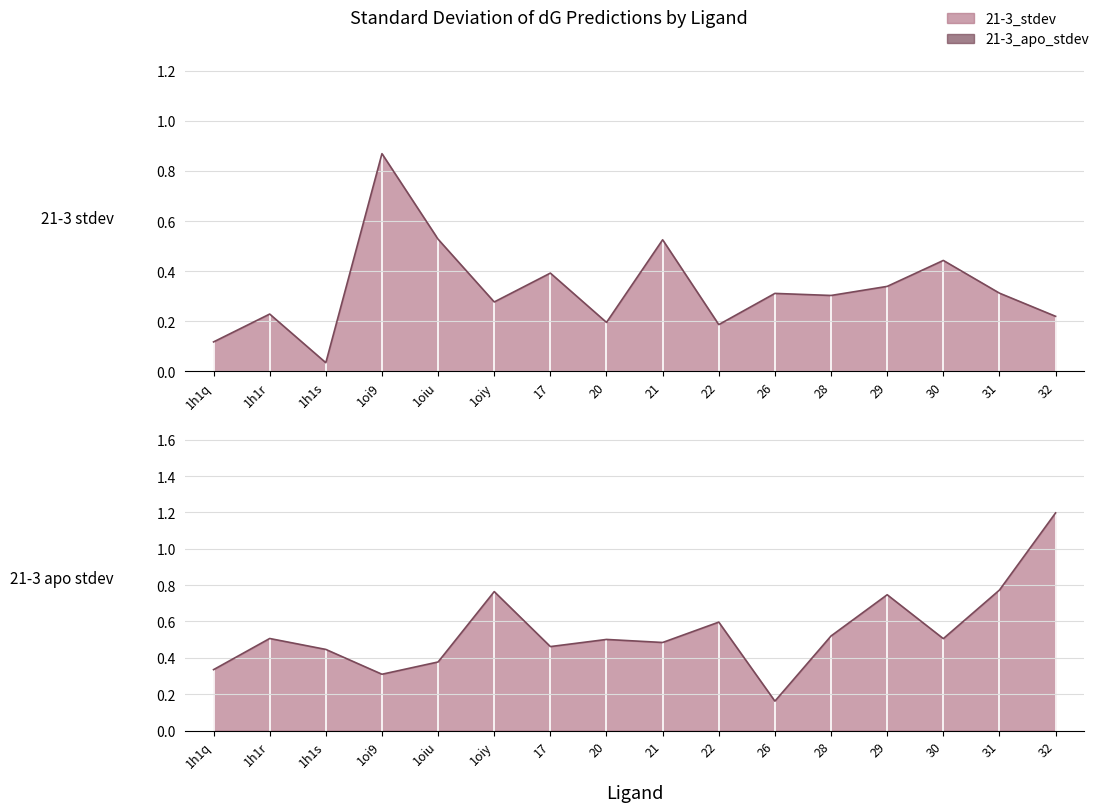

In 21-3_stdev, how many points are higher than both neighbors (excluding endpoints)?

6